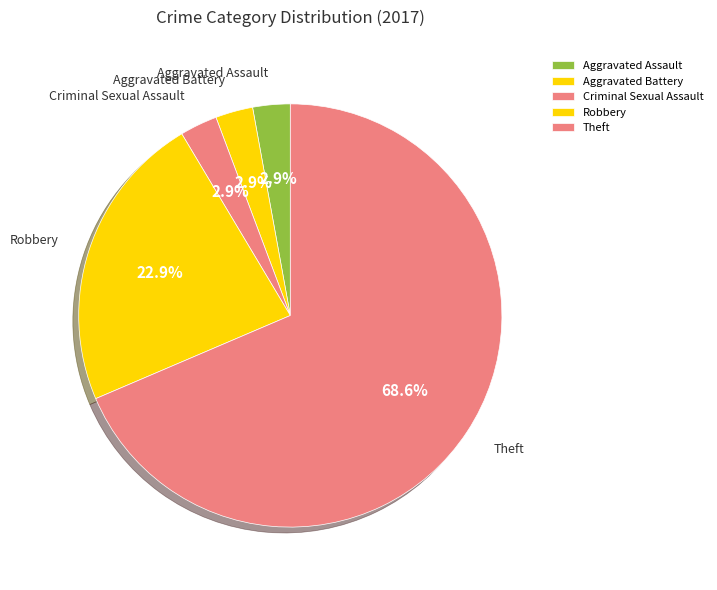

How much of the chart is everything except Robbery?

77.1%